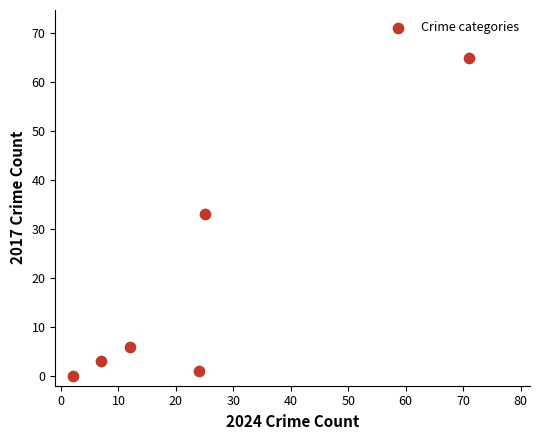

What Y value in the scatter plot is closest to 32?

33